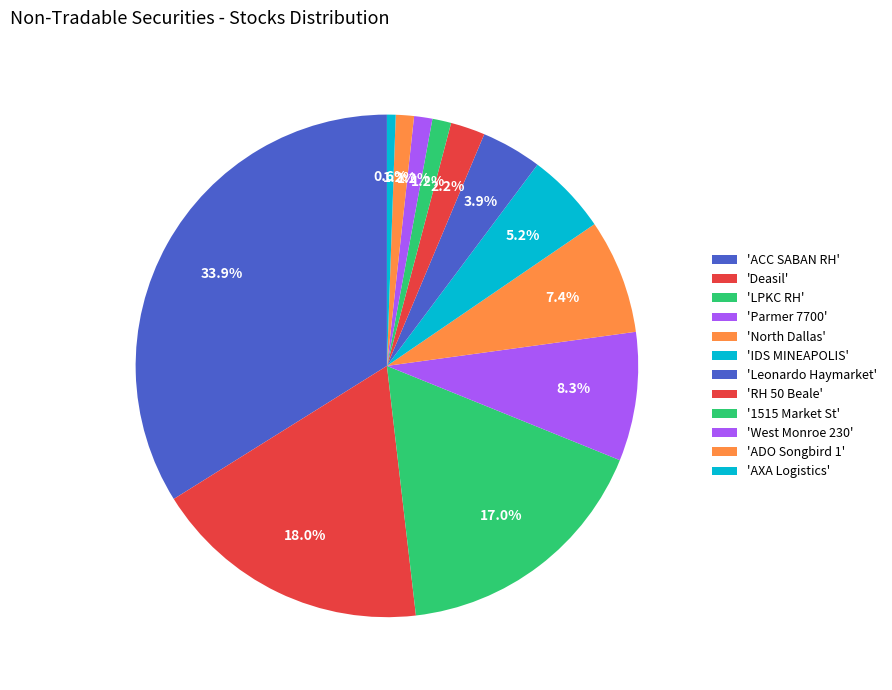

Rank the categories by value from highest to lowest.

ACC SABAN RH, Deasil, LPKC RH, Parmer 7700, North Dallas, IDS MINEAPOLIS, Leonardo Haymarket, RH 50 Beale, 1515 Market St, West Monroe 230, ADO Songbird 1, AXA Logistics